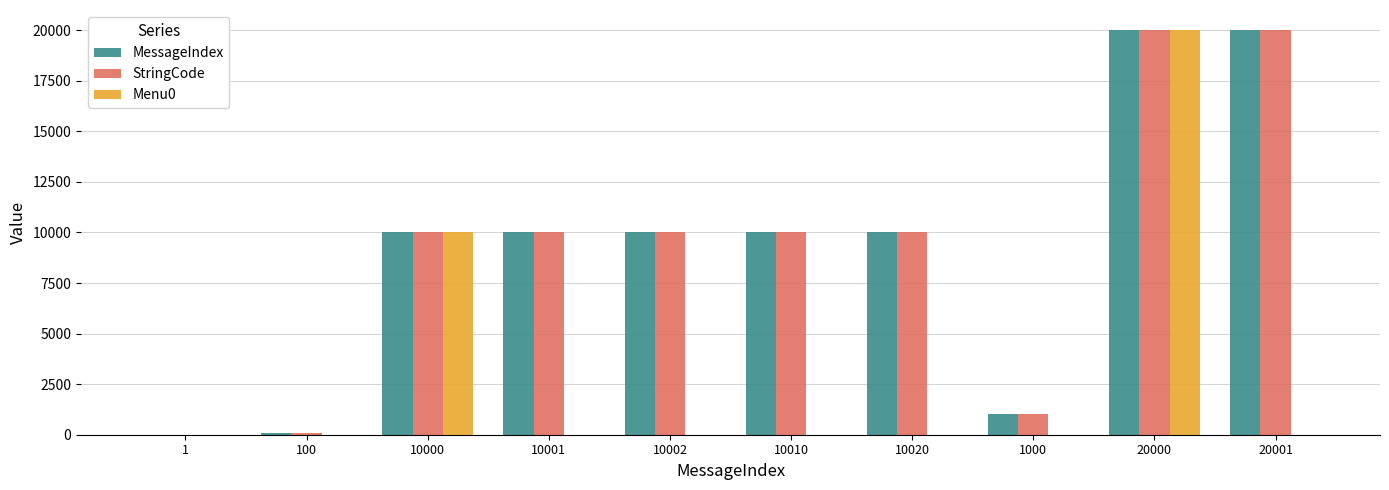

Is it true that StringCode equals 10010 at 10010?

True